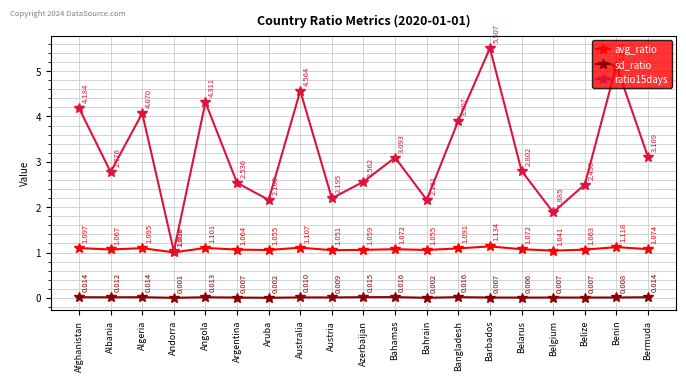

True or false: sd_ratio and avg_ratio cross at least once.

False